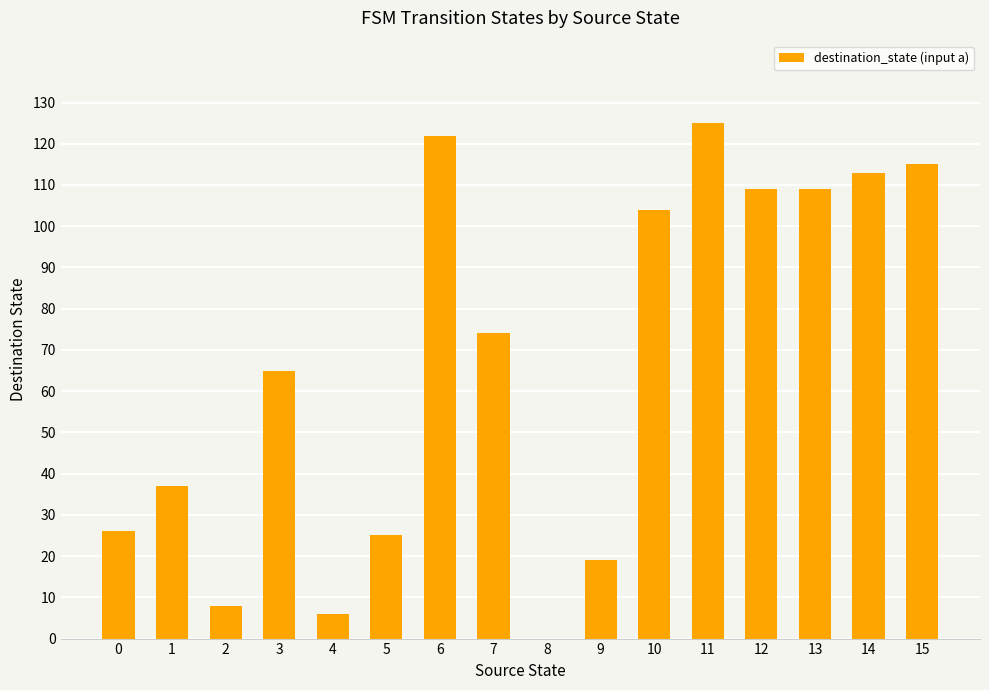

Is it true that the value at 15 is 63?

False